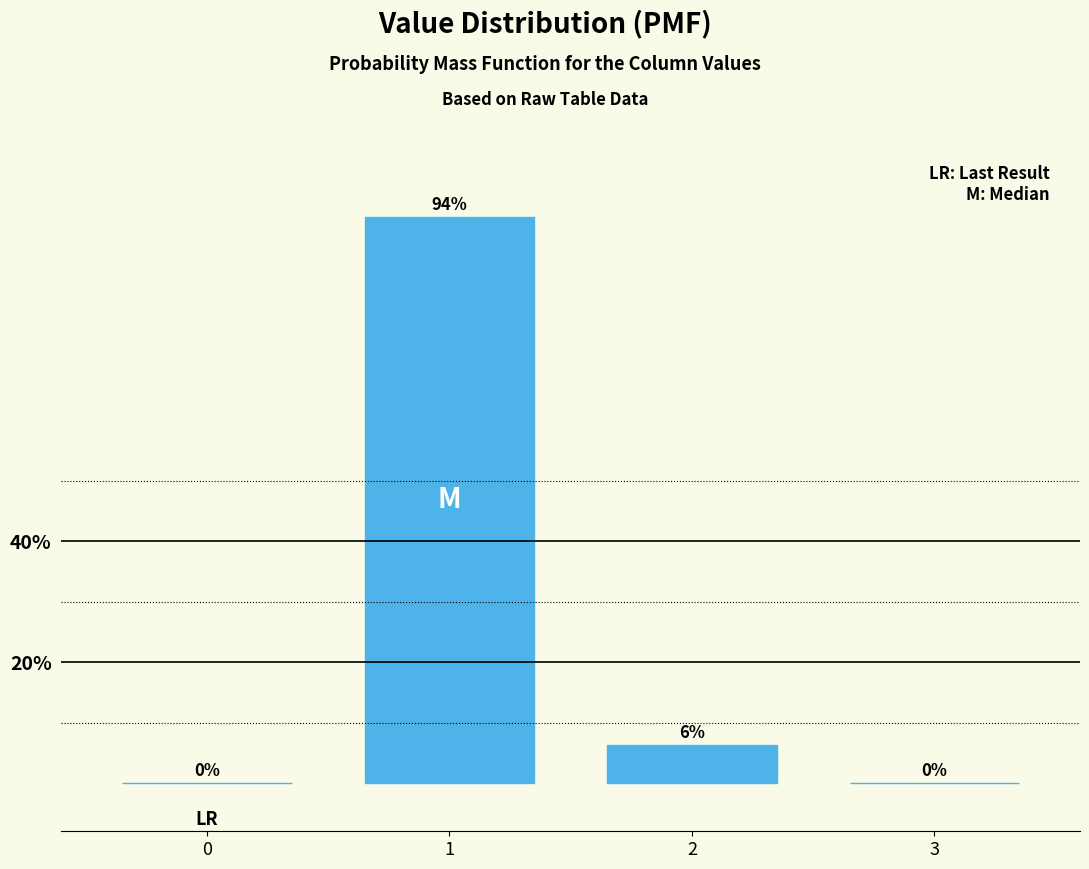

What is the maximum value shown in the chart?

93.7